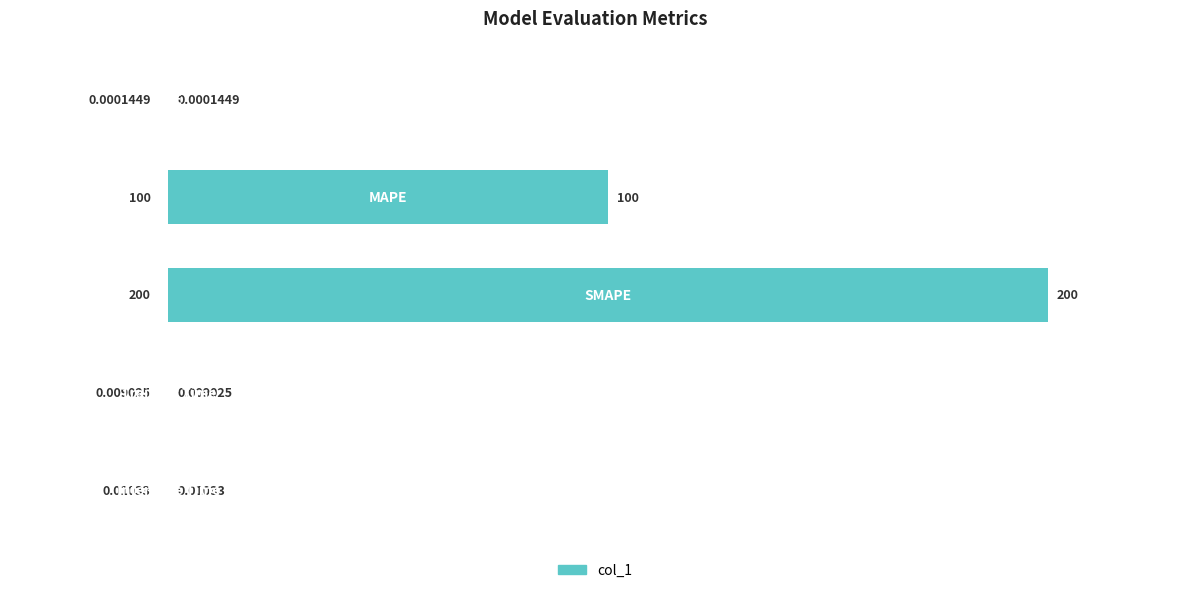

What is the sum of all values?

300.0